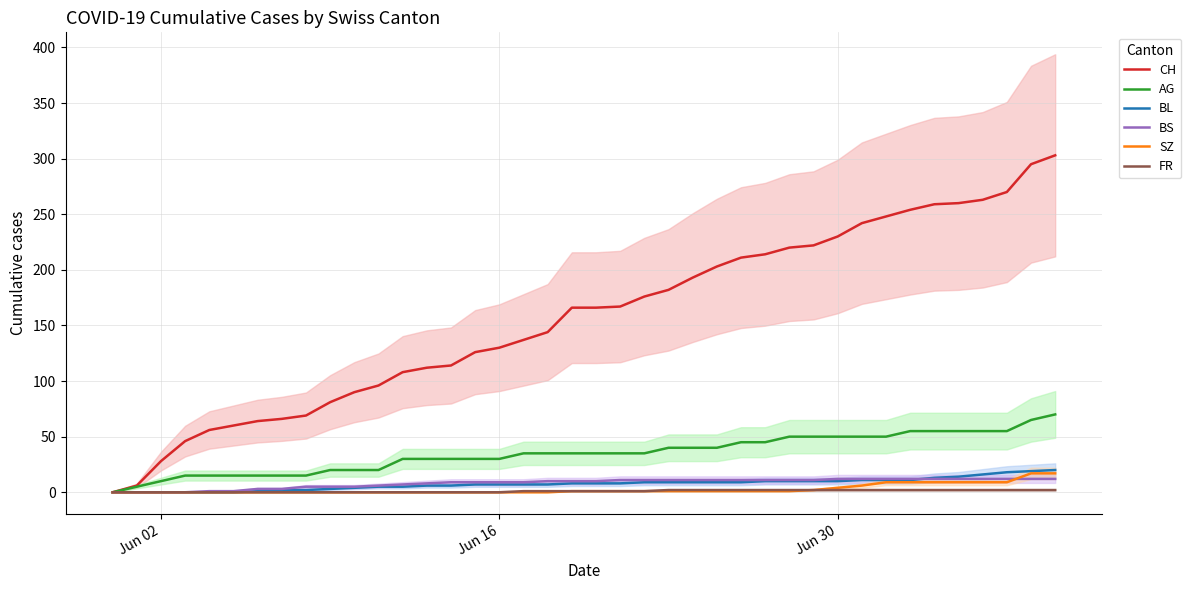

True or false: AG and BL intersect in this chart.

False